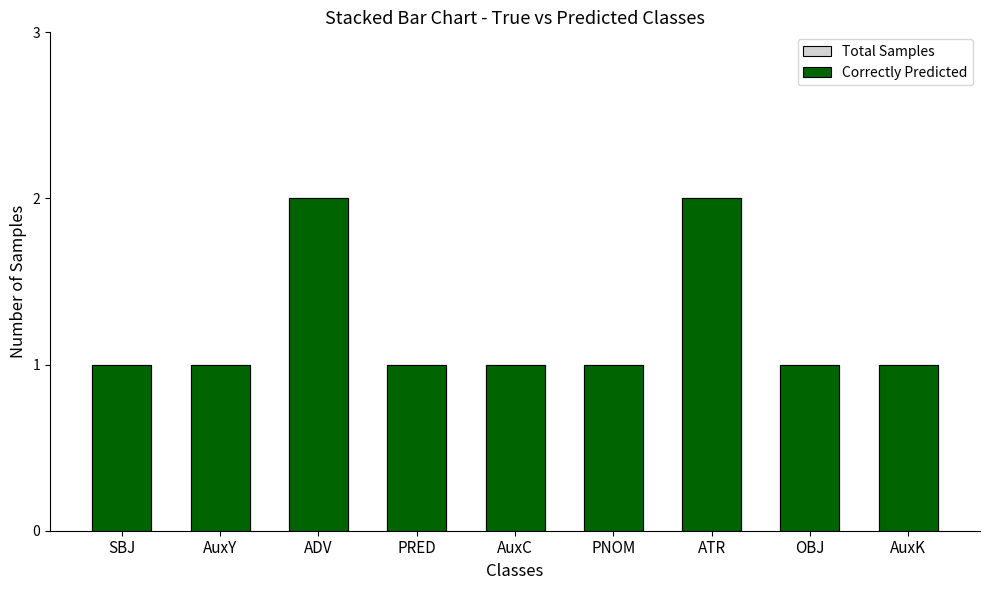

What is the minimum value for Total Samples?

1